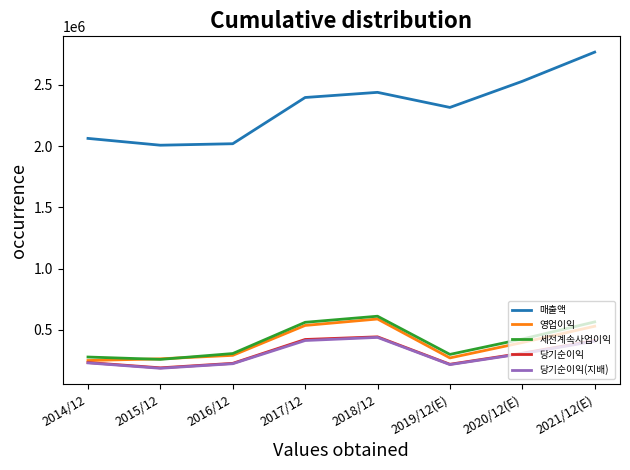

Which series has the largest total across all categories?

매출액